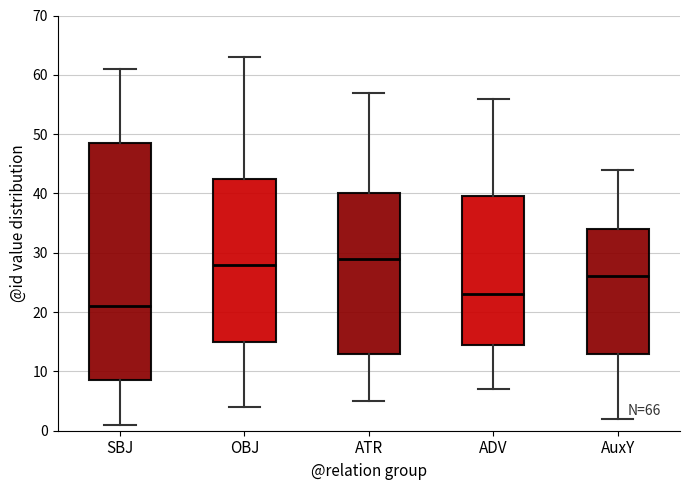

Which box is the tallest, from its lower edge to its upper edge?

SBJ